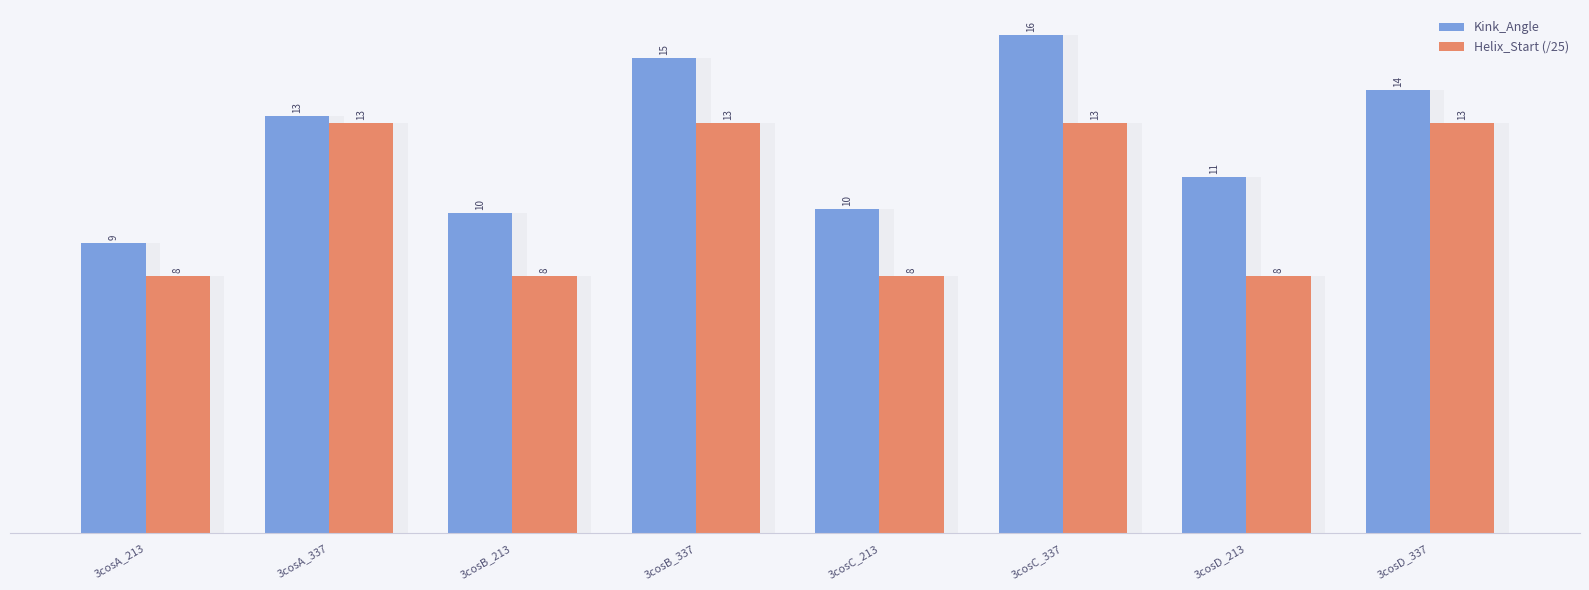

Is it true that Helix_Start (/25) equals 14.8 at 3cosD_213?

False